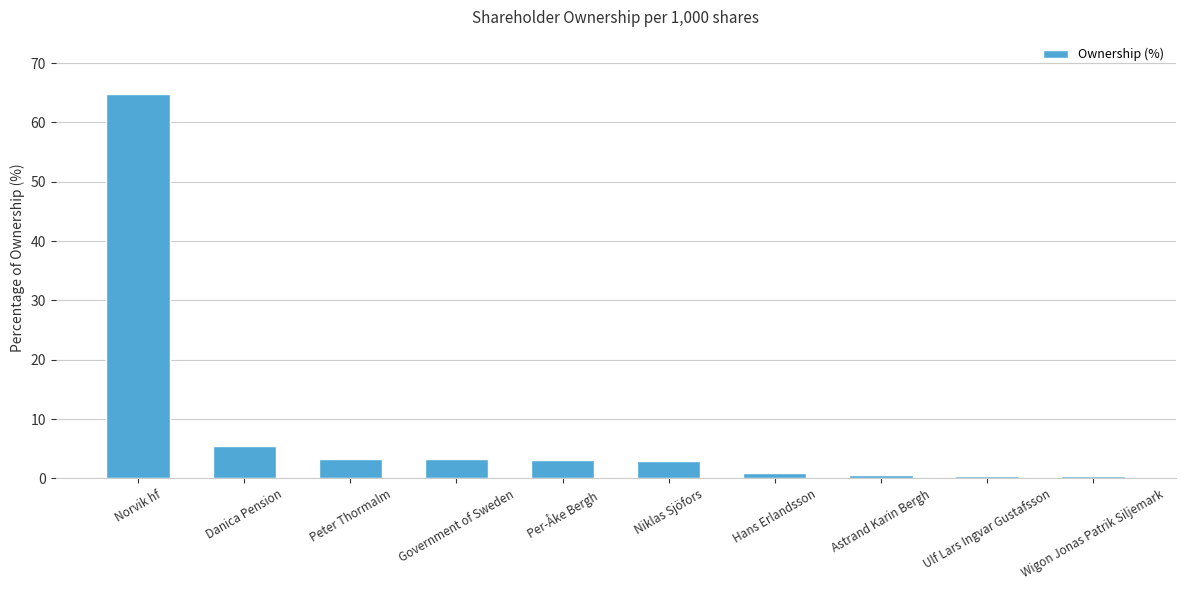

Does the chart contain any negative values?

No